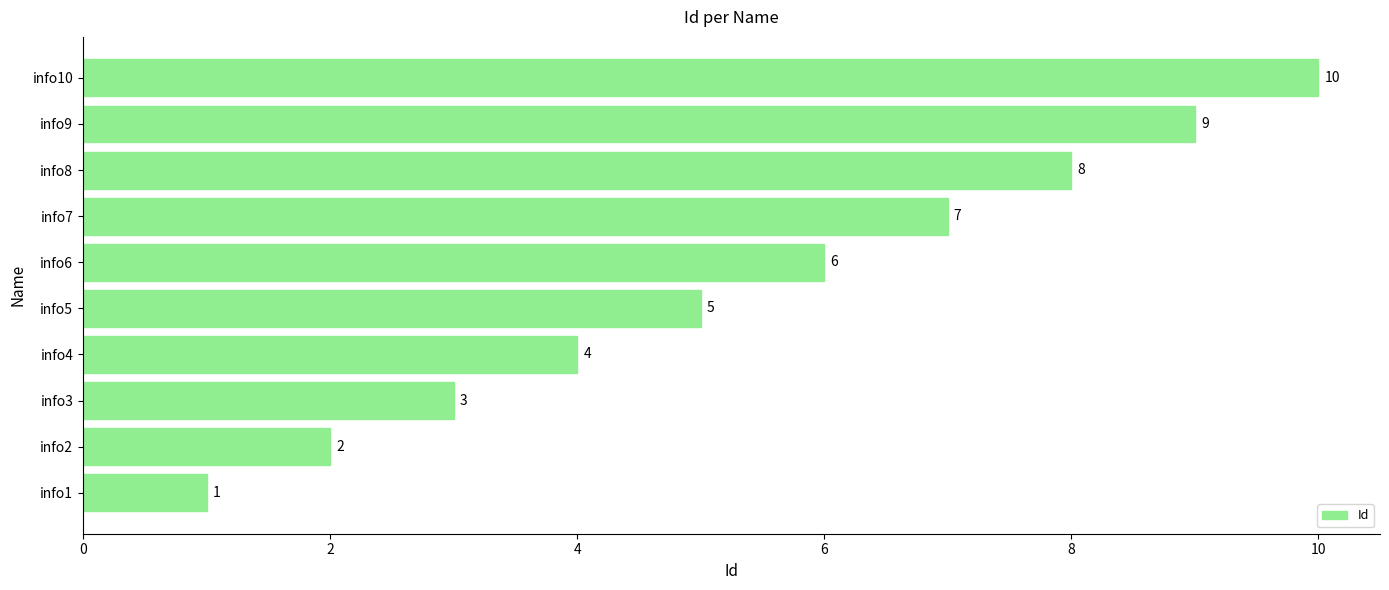

Rank the categories by value from lowest to highest.

info1, info2, info3, info4, info5, info6, info7, info8, info9, info10